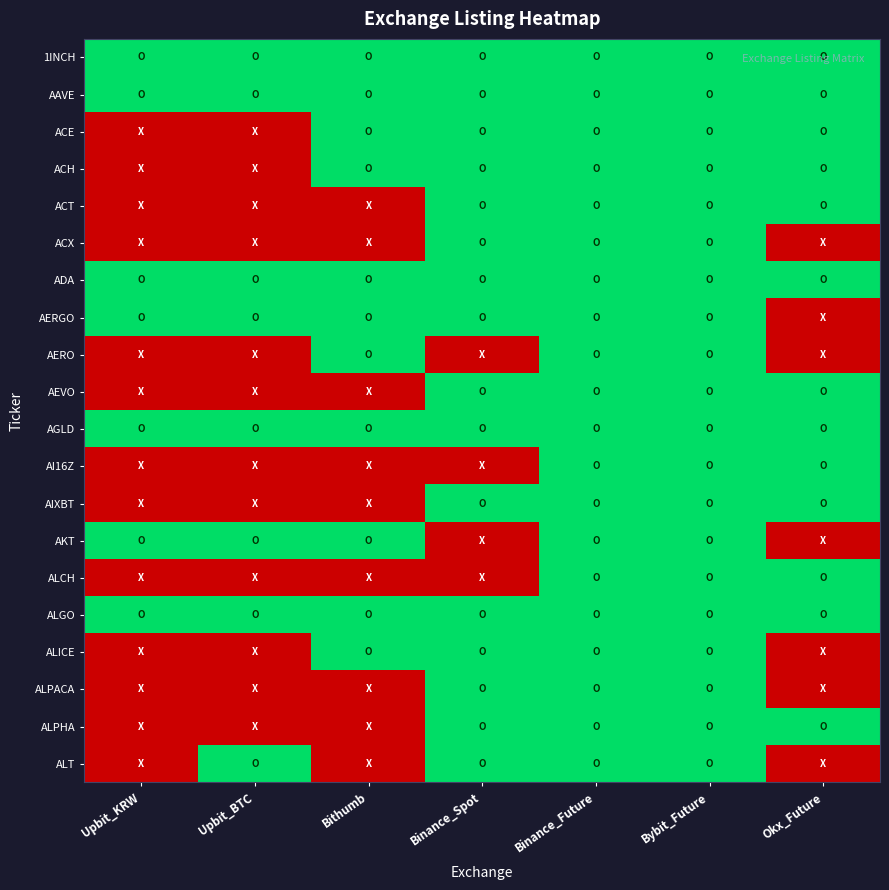

At how many categories does at least one series exceed 0?

7